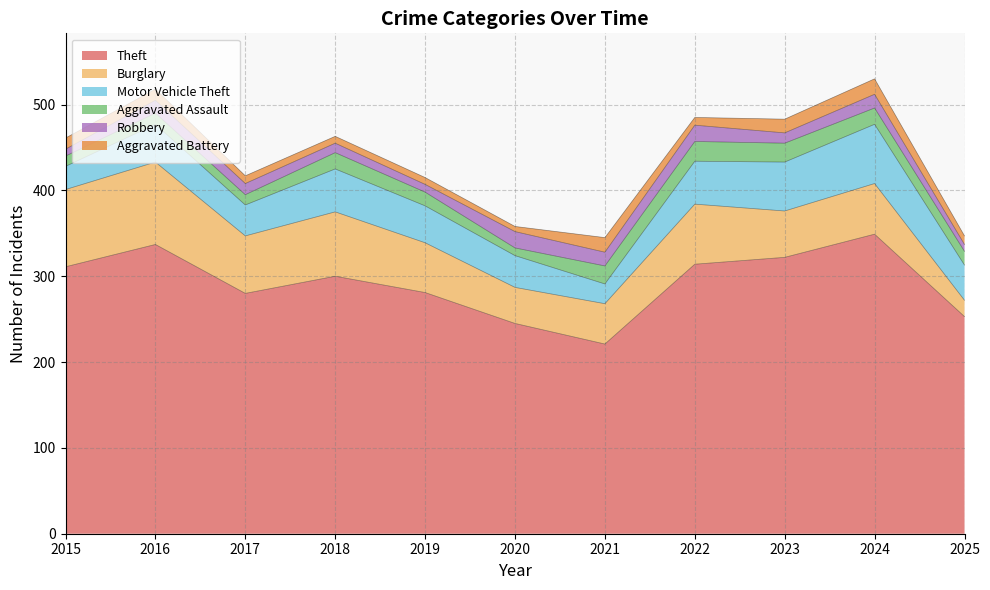

Where is Aggravated Assault nearest to the value 16?

2019